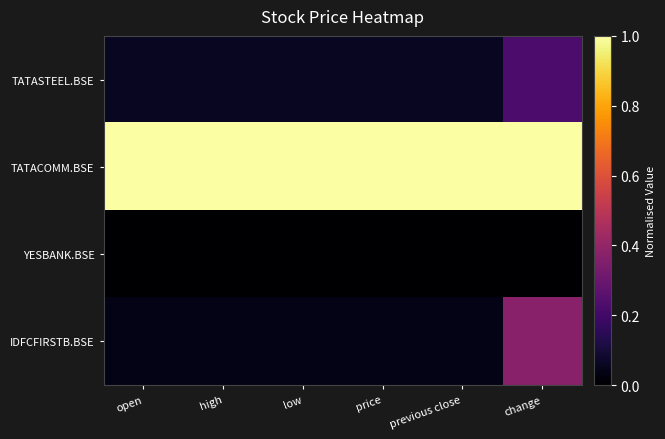

At which category is the sum across all series the highest?

change